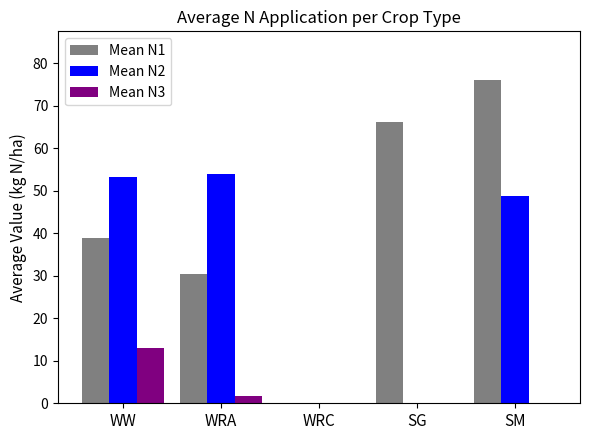

At which label does Mean N2 first exceed 48?

WW